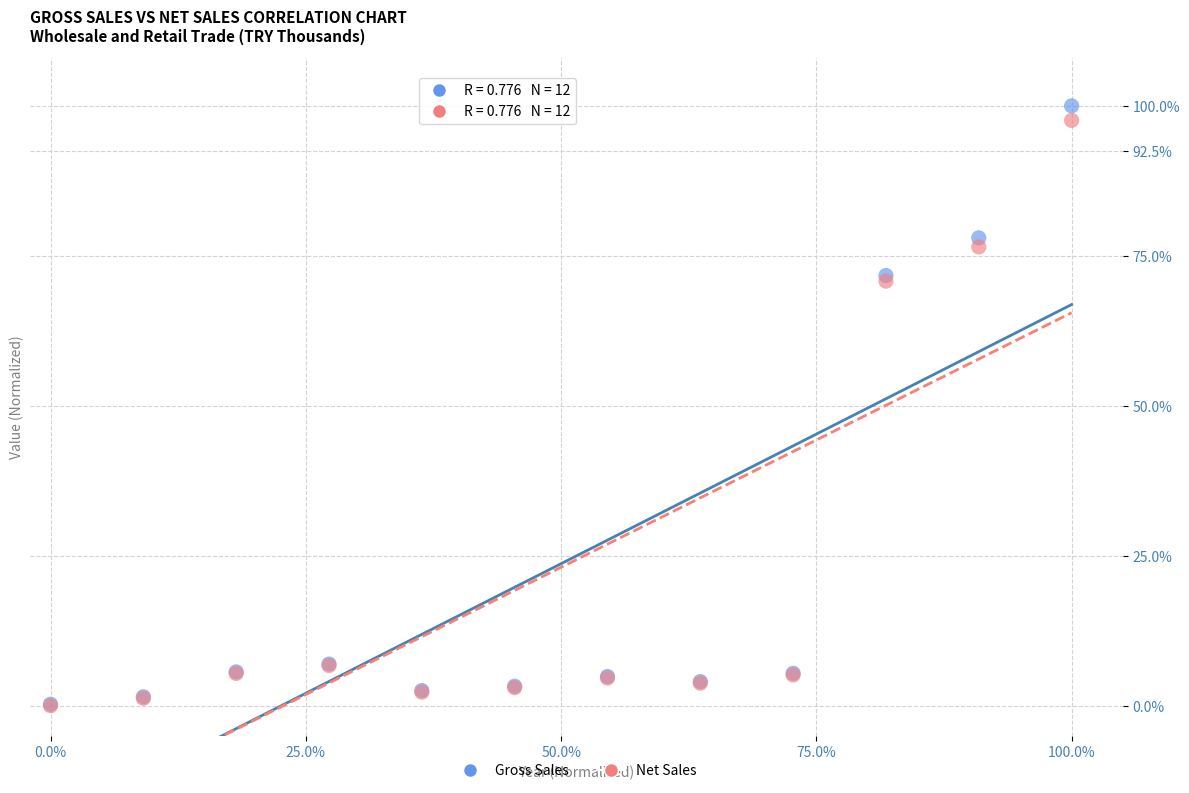

Which series has the widest spread of Y values?

Gross Sales